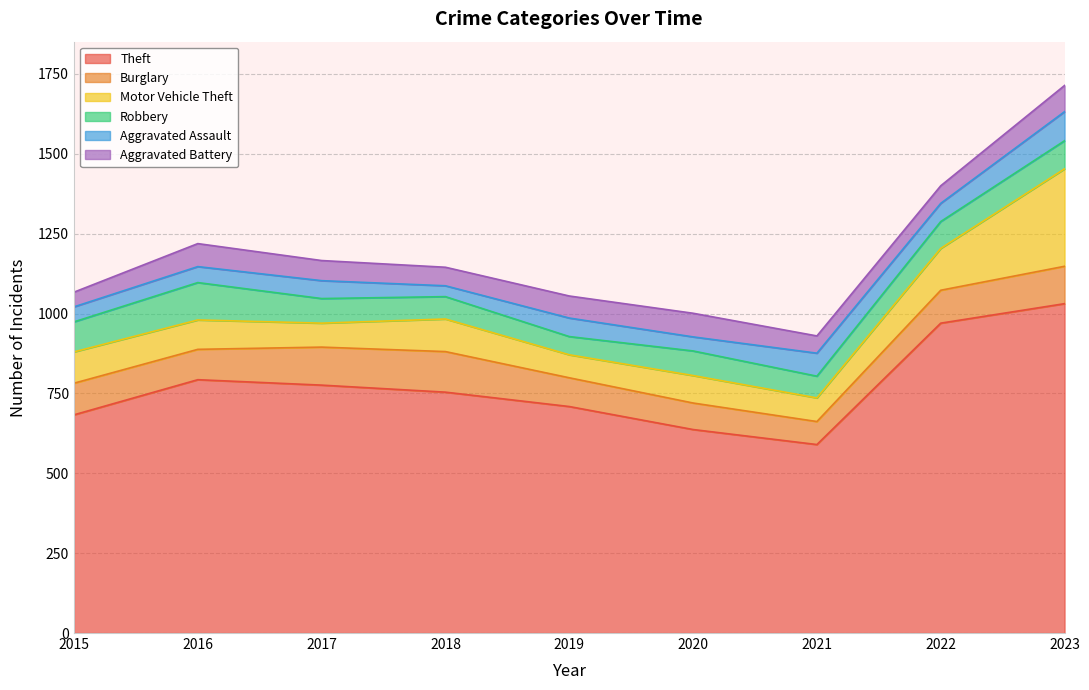

Which category has the highest value in the Theft series?

2023